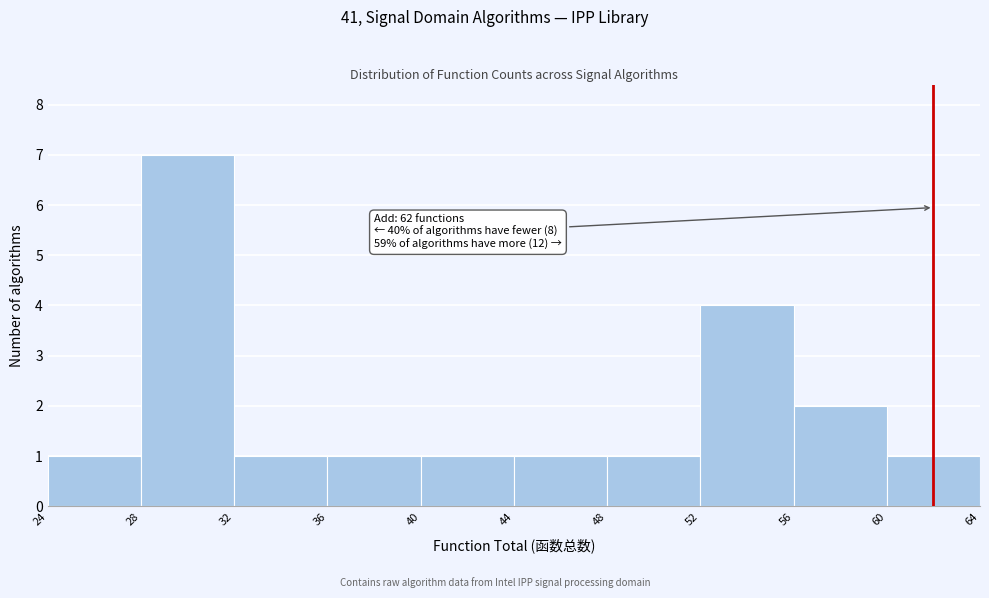

Which range on the x-axis has the tallest bar?

28 to 32